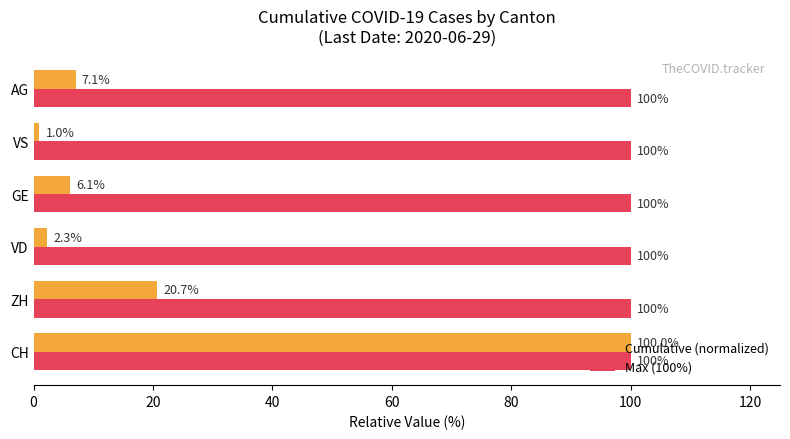

What is the minimum value shown in the chart?

1.0